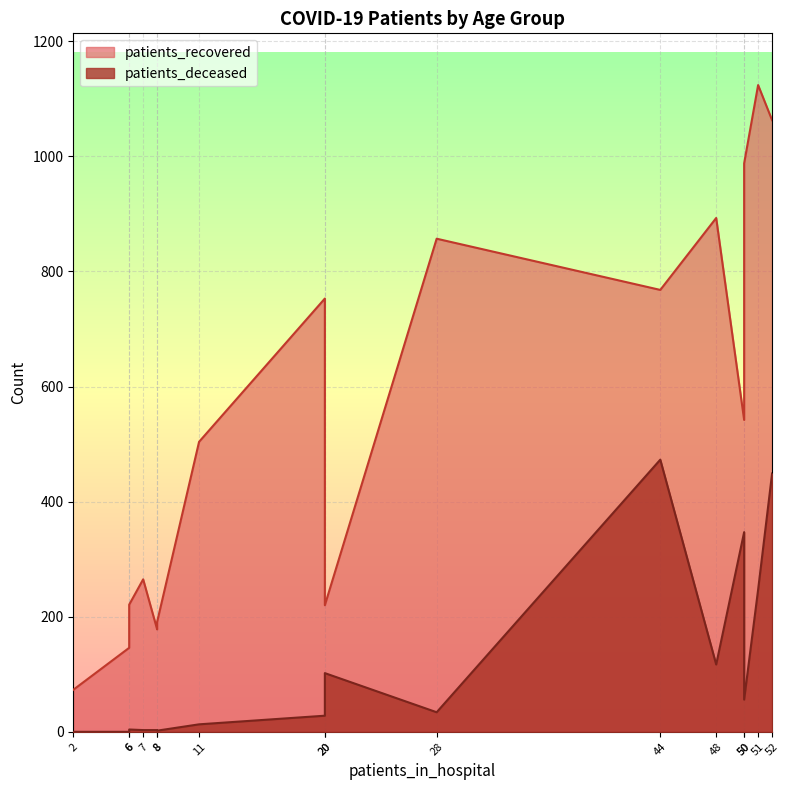

What position from the left is >90?

16